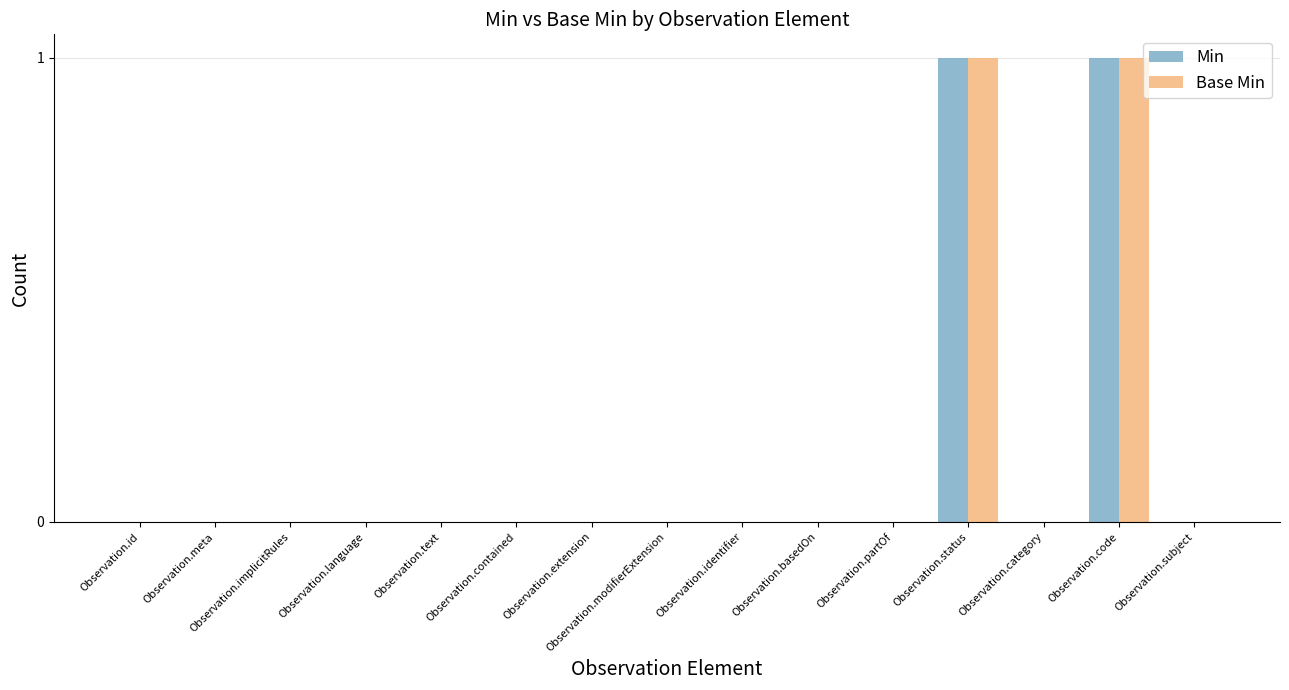

True or false: Min has a value of 0 at Observation.partOf.

True